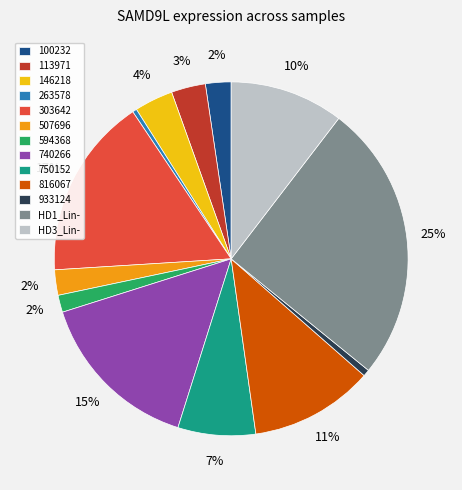

Is the sum of 750152 and 303642 greater than half?

No